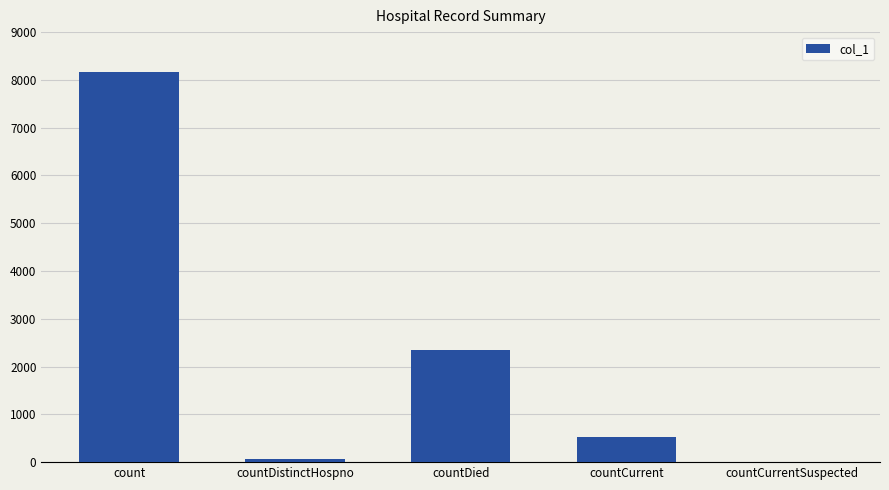

Is it true that the value at countCurrentSuspected is 0?

True